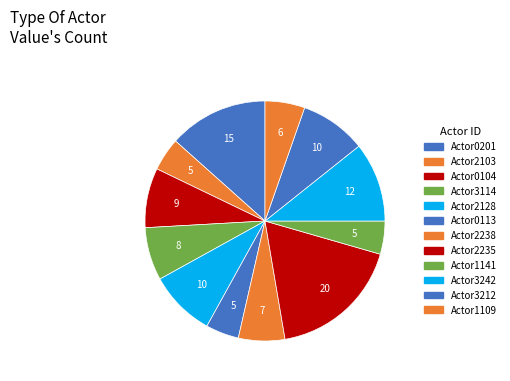

To the nearest percent, what is the combined percentage of Actor0113 and Actor3242?

15%